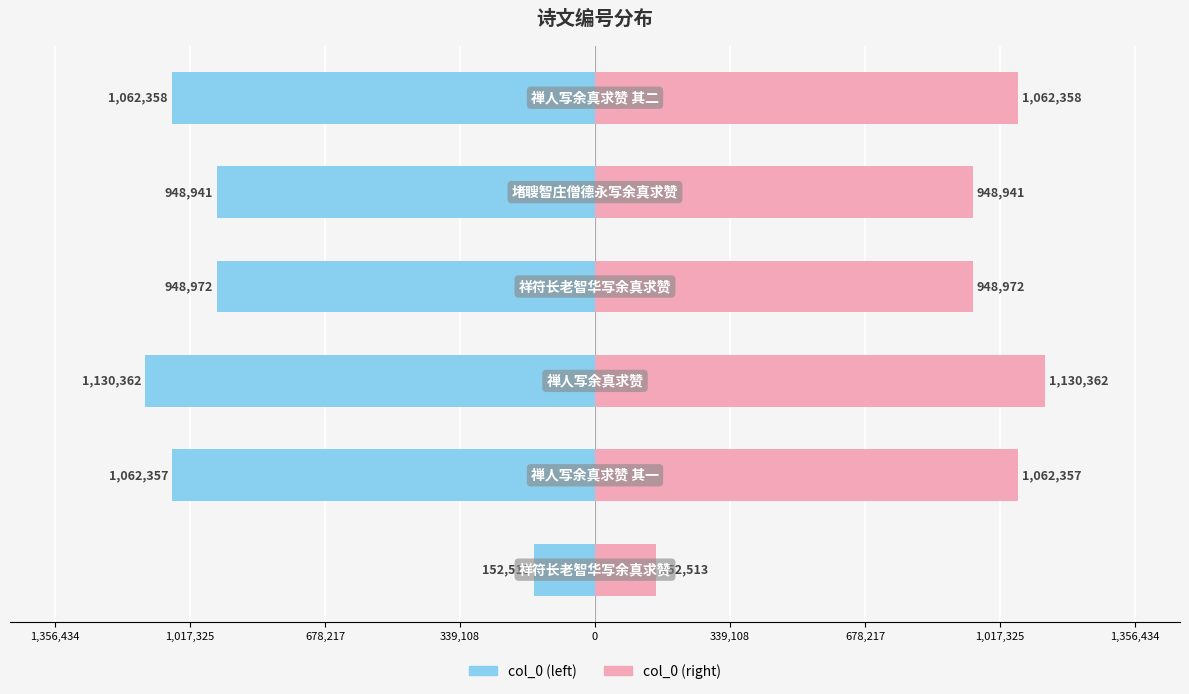

What is the difference between the second highest and minimum values in the col_0 (right) series?

909845